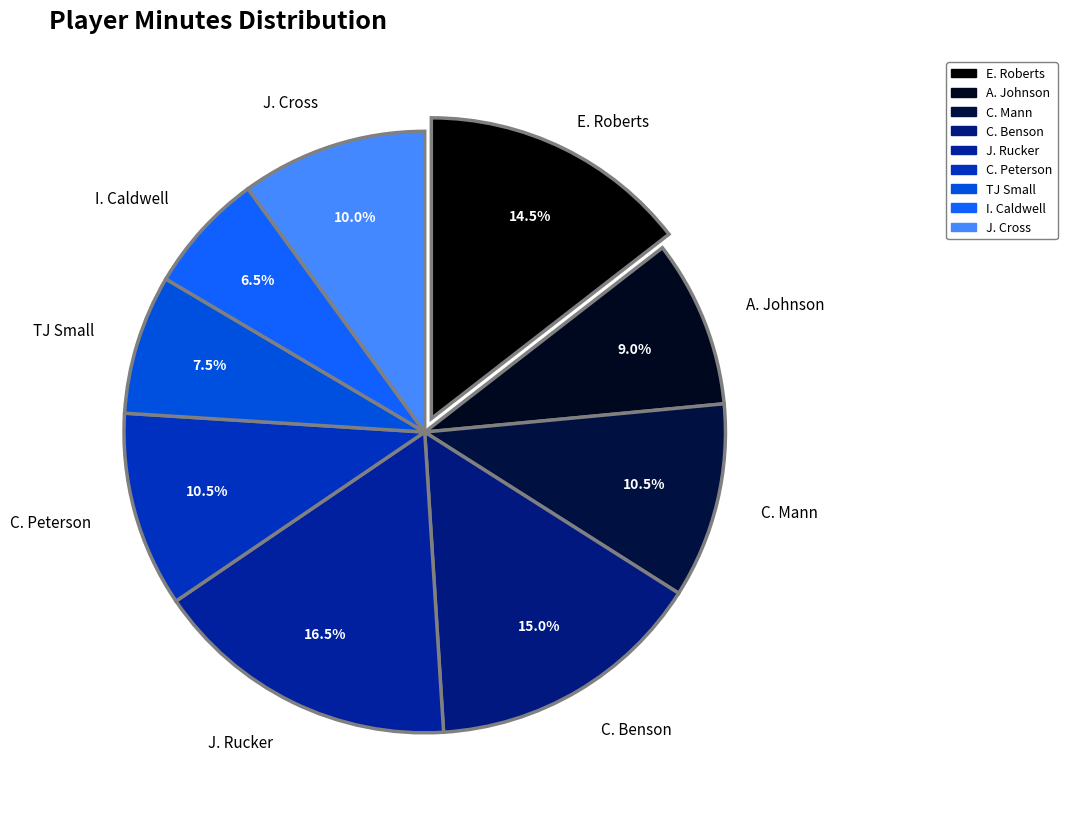

Between C. Peterson and C. Benson, which is larger?

C. Benson